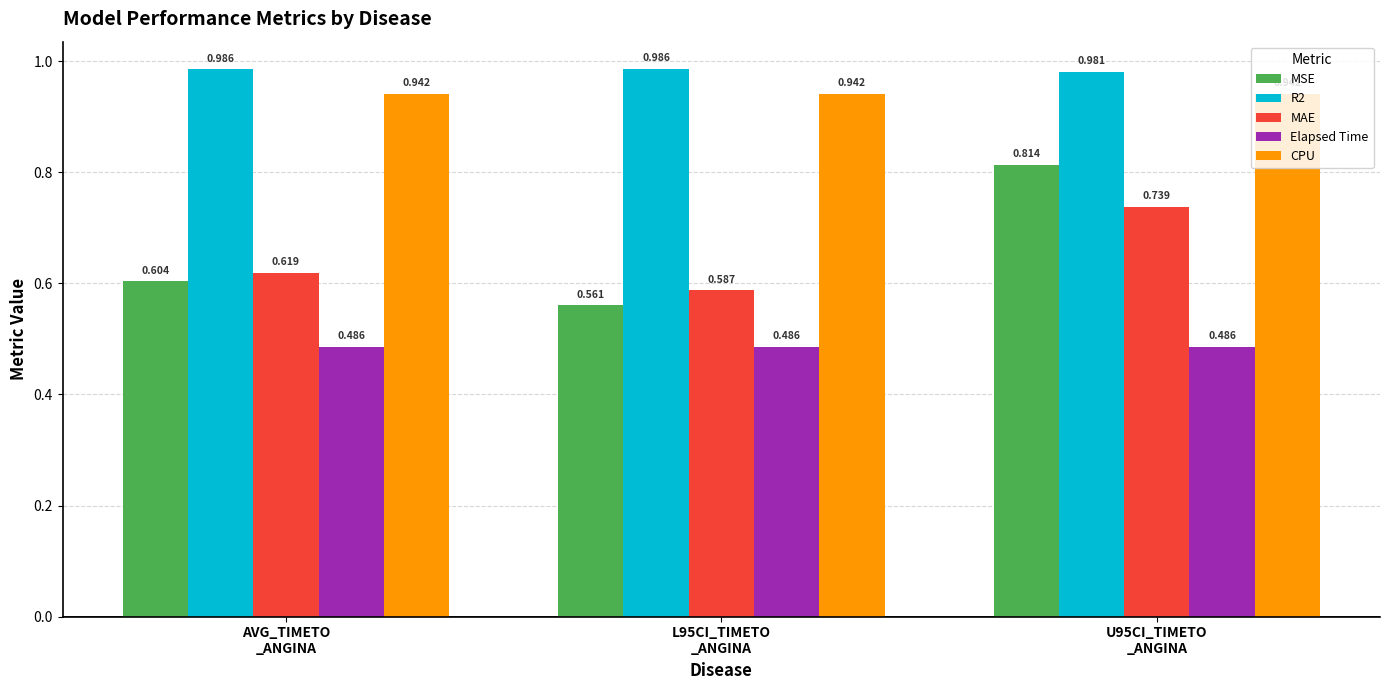

Which series has the widest spread of values?

MSE